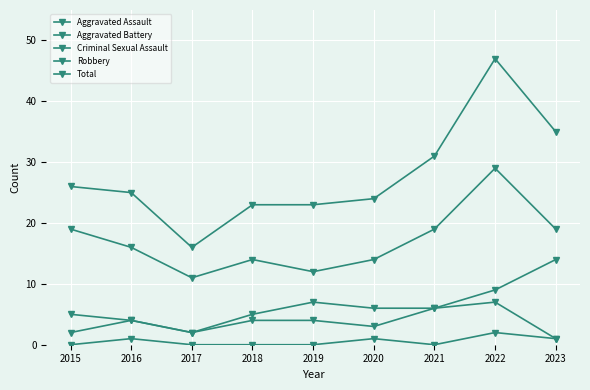

How many distinct data groups are displayed?

5